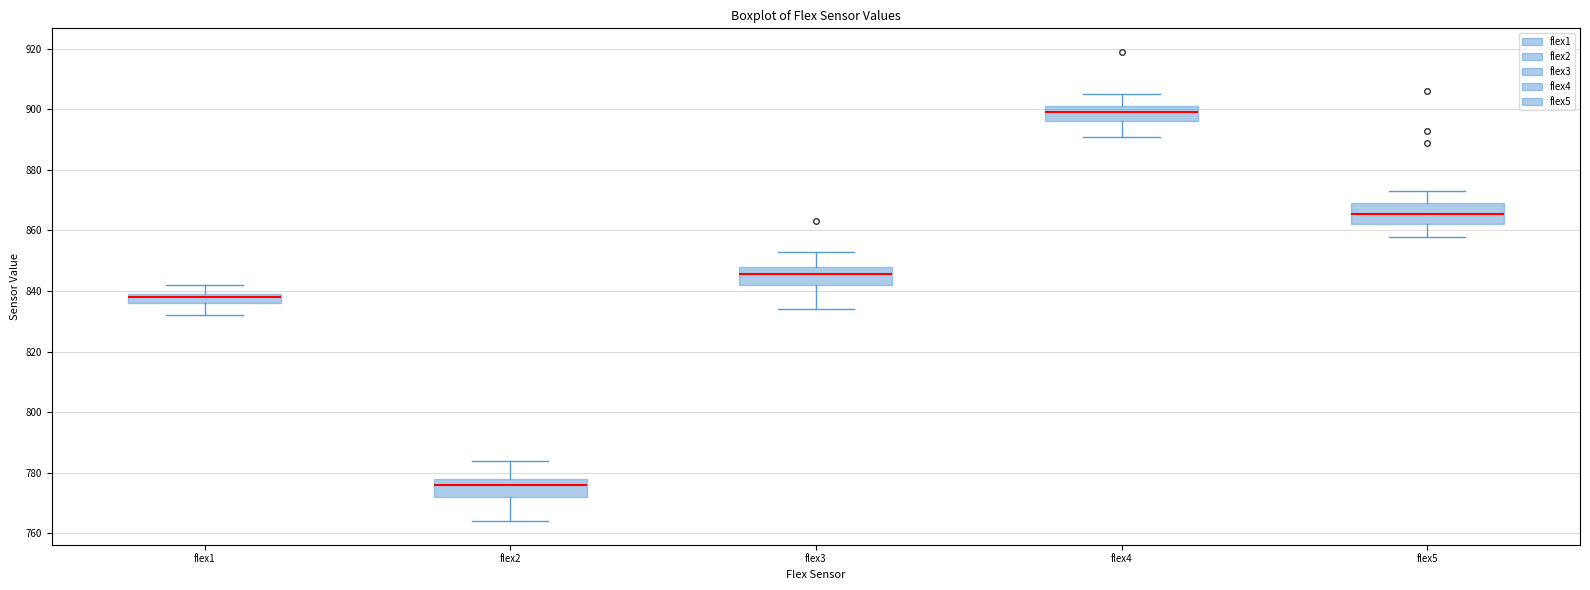

Reading left to right, read every box against the y-axis: the position of its median line, the range the box covers, and the ends of its whiskers. The values are not printed on the chart, so give them approximately, as read against the axis.

flex1: median 838, box 836 to 840, whiskers 832 to 842
flex2: median 776, box 772 to 778, whiskers 764 to 784
flex3: median 846, box 842 to 848, whiskers 834 to 854
flex4: median 900, box 896 to 902, whiskers 892 to 906
flex5: median 866, box 862 to 870, whiskers 858 to 874